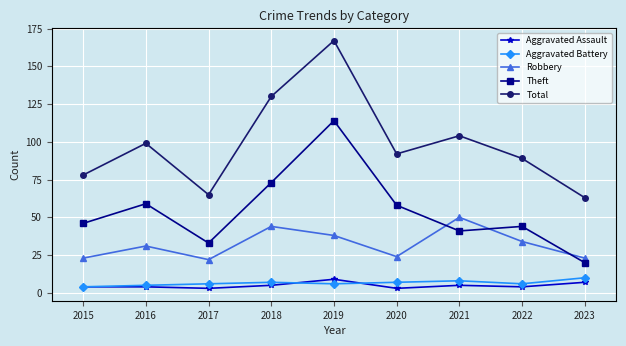

At which category does the chart reach its peak across all series?

2019